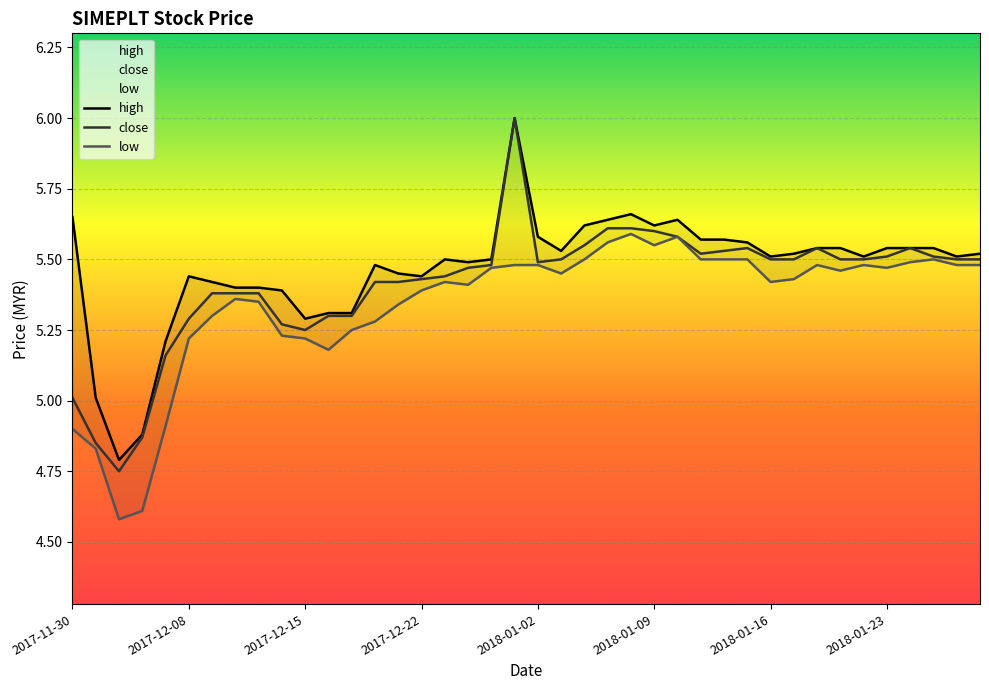

What is the difference between the highest and lowest values at 2018-01-04?

0.1